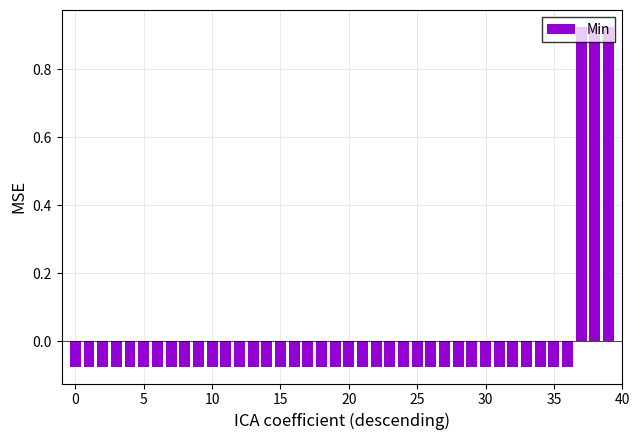

What is the difference between the maximum and minimum values?

1.0